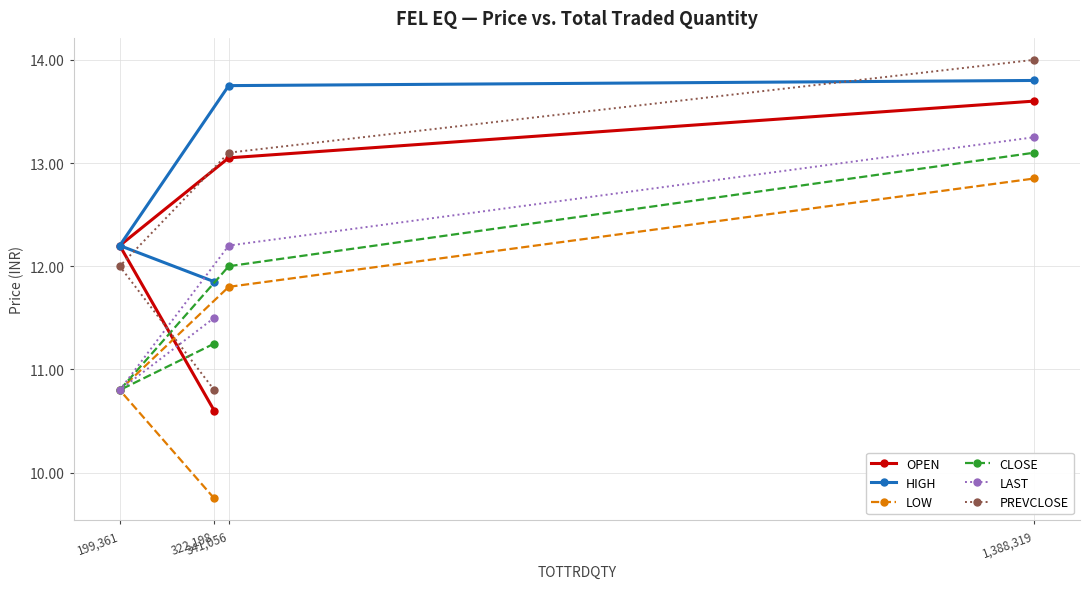

Read the CLOSE value at 1,388,319.

13.1